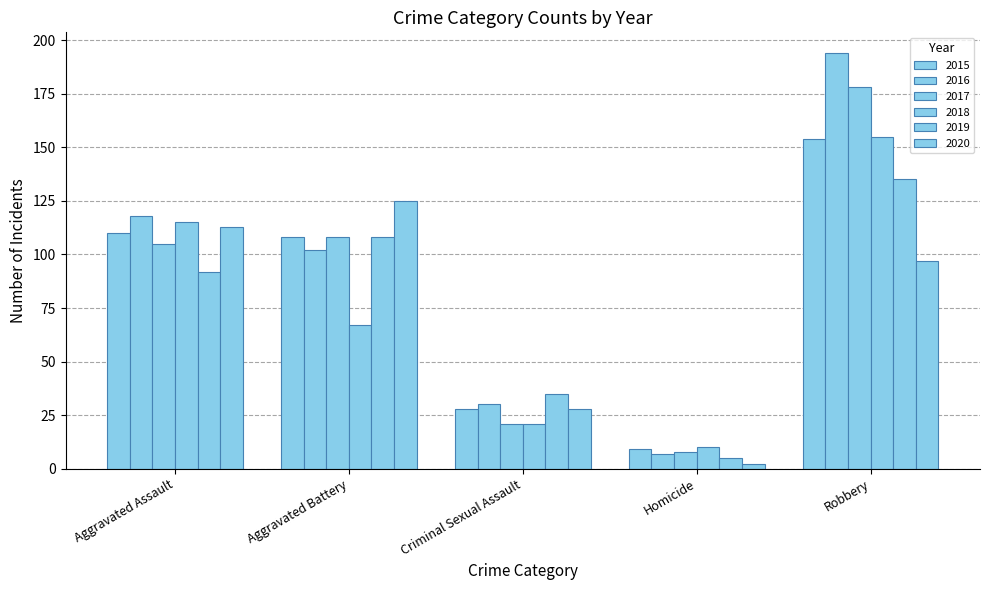

What position from the left is Robbery?

5